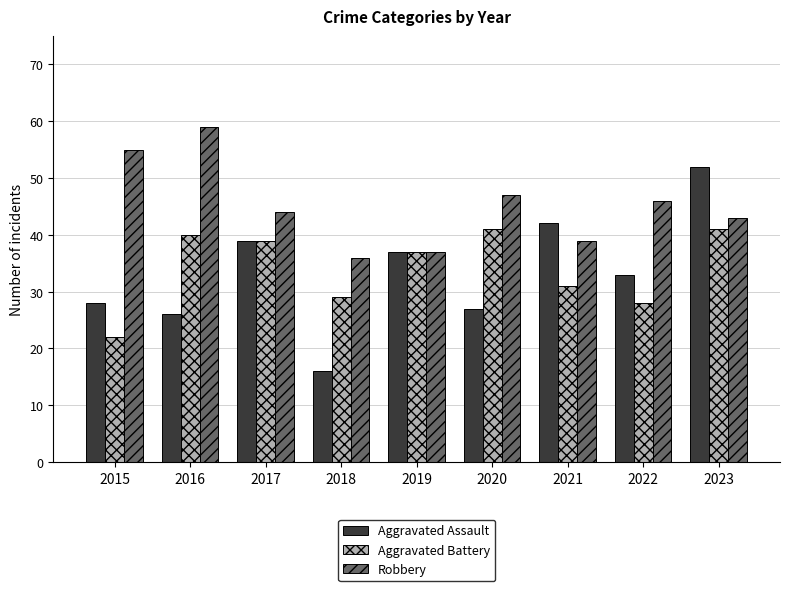

Reading right to left, what are all the values shown in this chart?

Aggravated Assault: 52	33	42	27	37	16	39	26	28
Aggravated Battery: 41	28	31	41	37	29	39	40	22
Robbery: 43	46	39	47	37	36	44	59	55